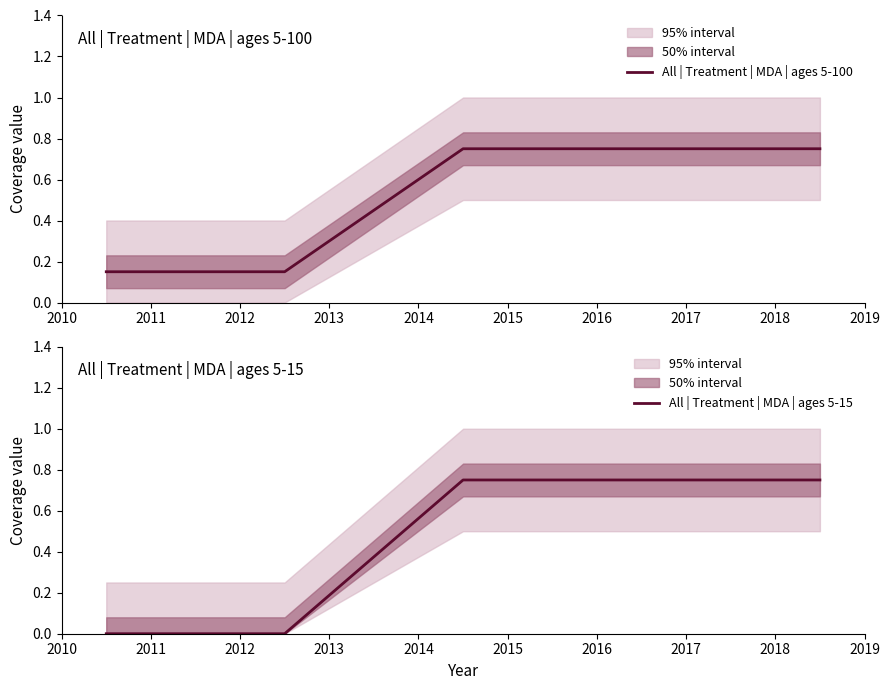

What is the difference between the All | Treatment | MDA | ages 5-100 values at 2012 and 2014?

0.6